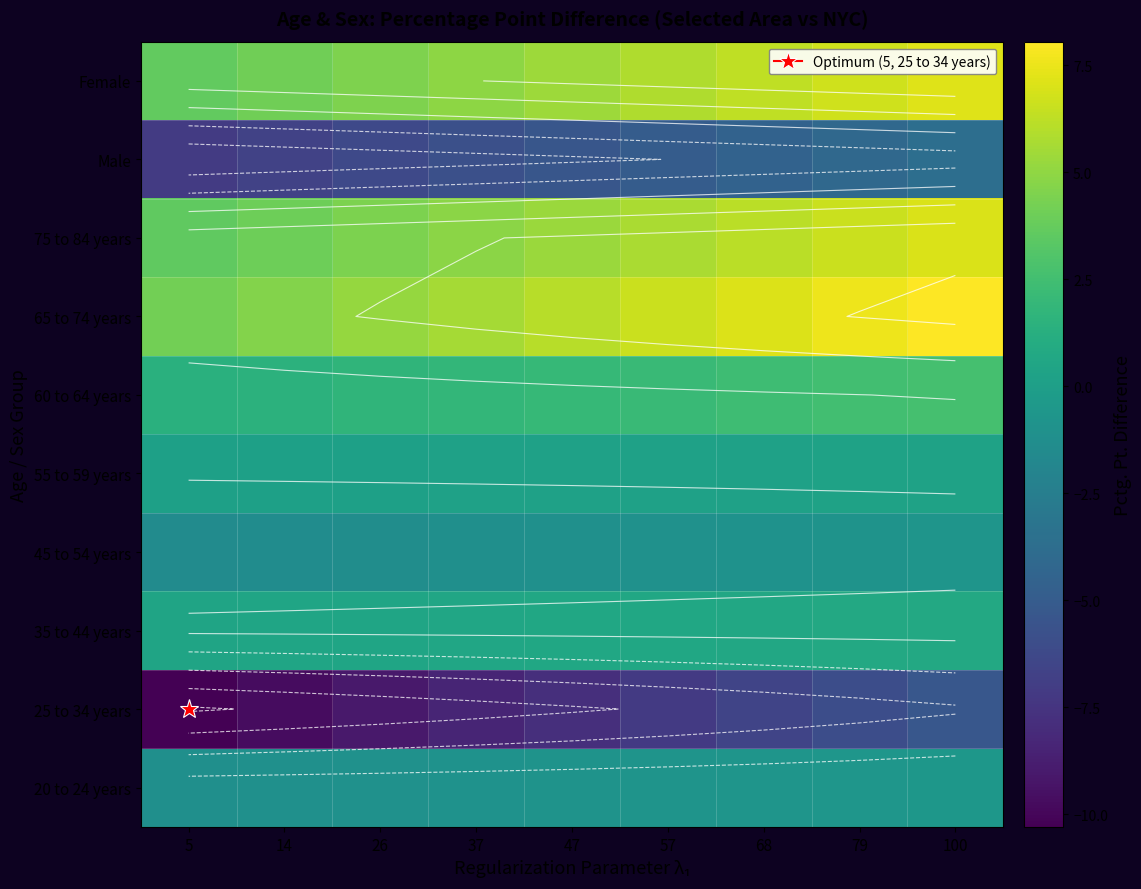

How many data points in 75 to 84 years are above 5?

5